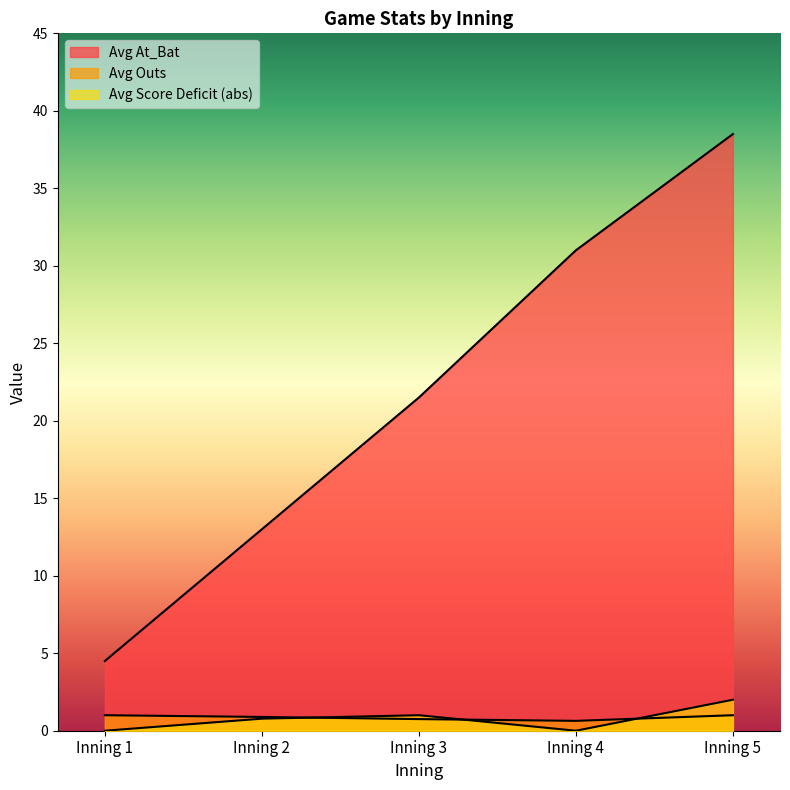

Which series has the widest spread of values?

Avg At_Bat